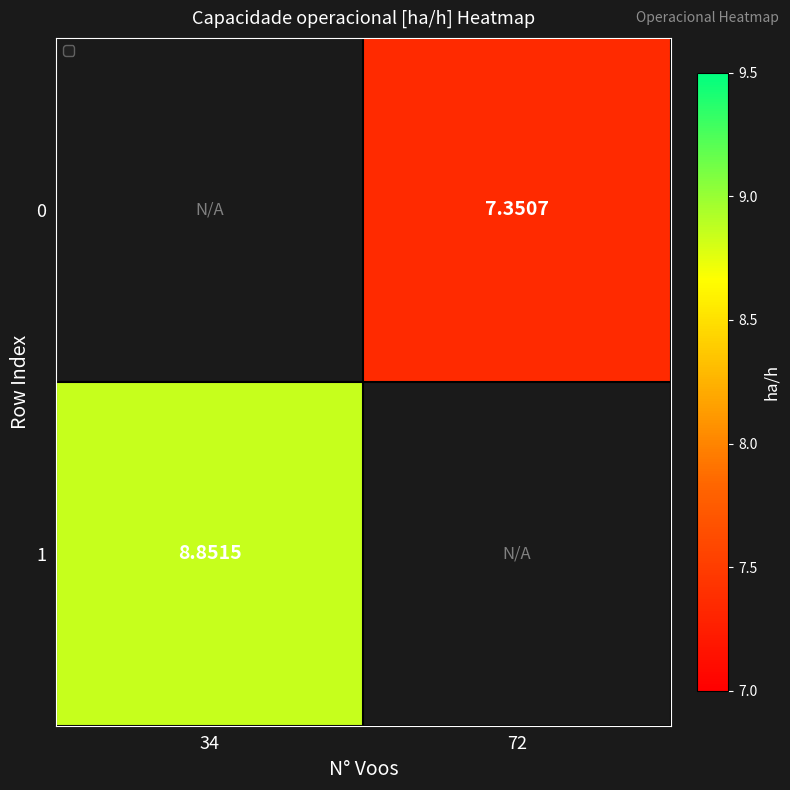

How many series are shown in this chart?

2